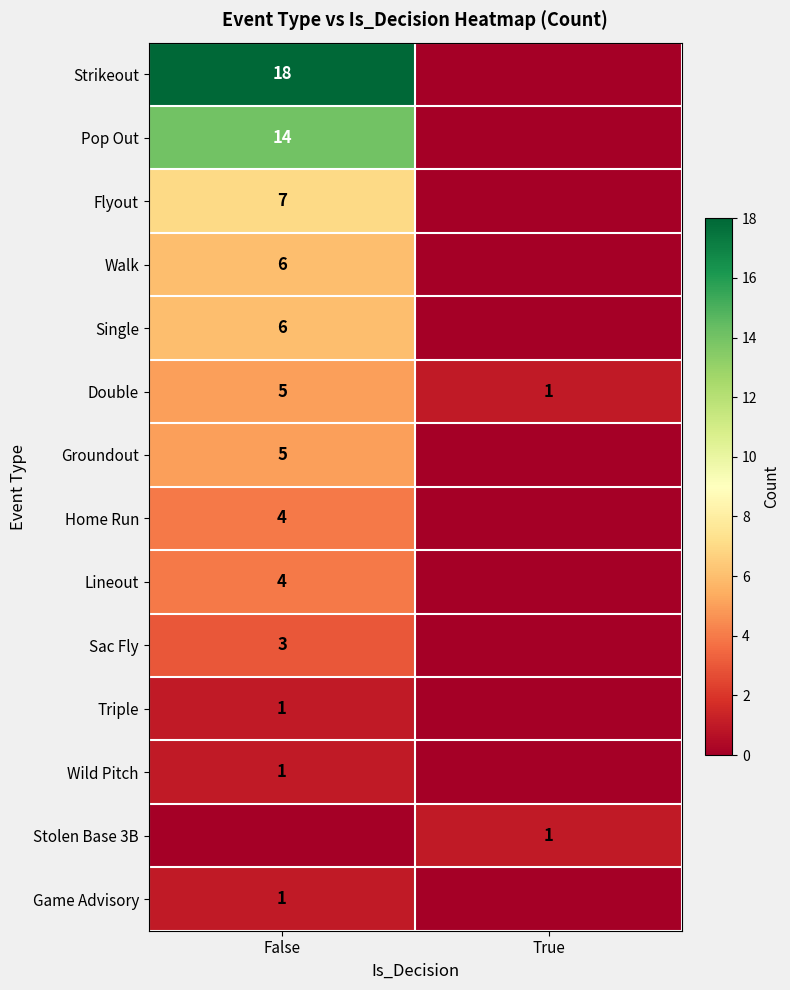

What is the sum of the Double values at True and False?

6